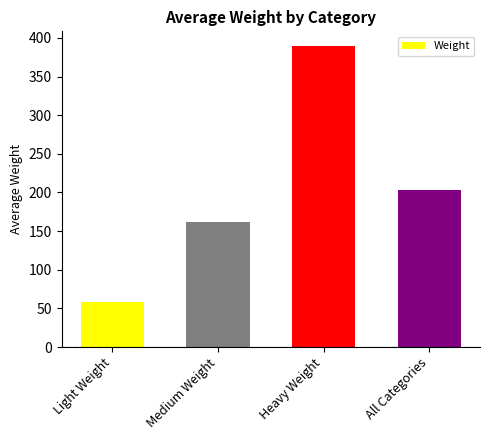

The value at Heavy Weight is 389. True or false?

True